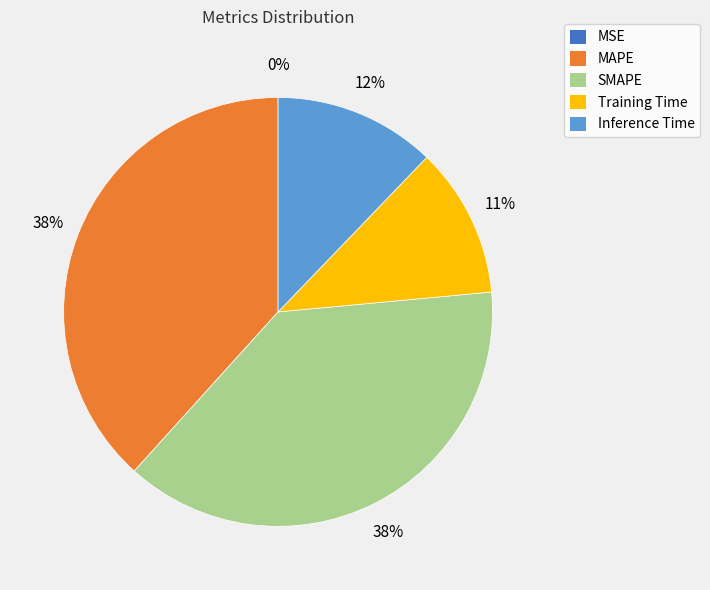

Is the sum of Inference Time and Training Time greater than half?

No